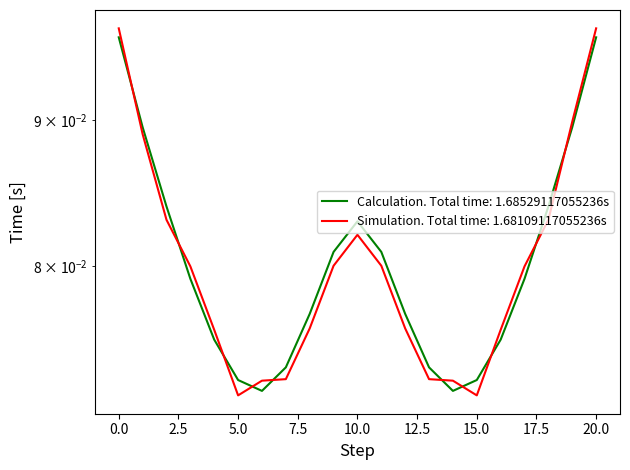

Reading left to right, transcribe all the data shown in this chart.

Calculation: 0.1	0.1	0.1	0.1	0.1	0.1	0.1	0.1	0.1	0.1	0.1	0.1	0.1	0.1	0.1	0.1	0.1	0.1	0.1	0.1	0.1
Simulation: 0.1	0.1	0.1	0.1	0.1	0.1	0.1	0.1	0.1	0.1	0.1	0.1	0.1	0.1	0.1	0.1	0.1	0.1	0.1	0.1	0.1